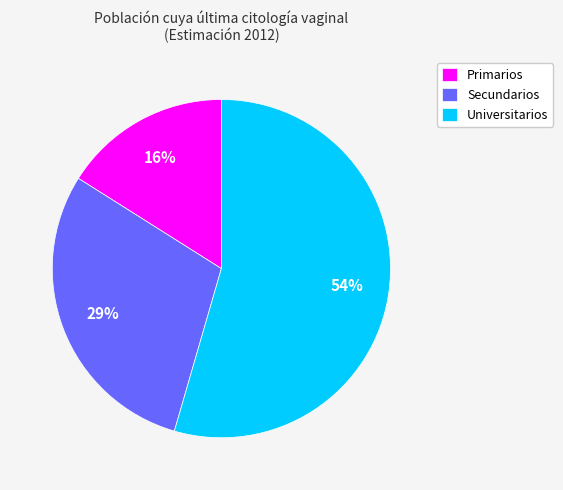

How many slices are in this pie chart?

3